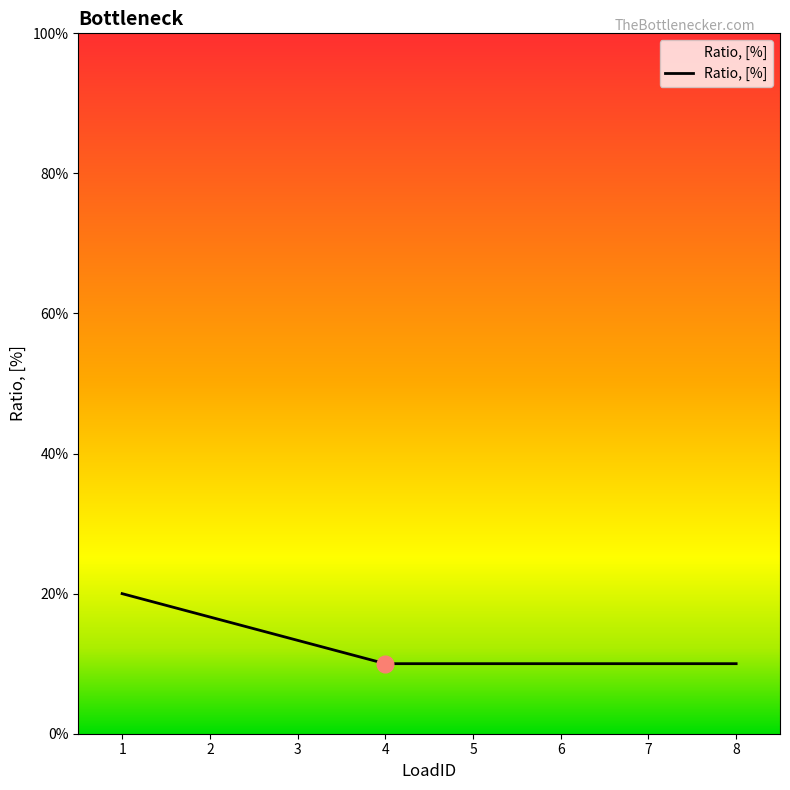

Is this an area chart (filled region under the line)?

Yes